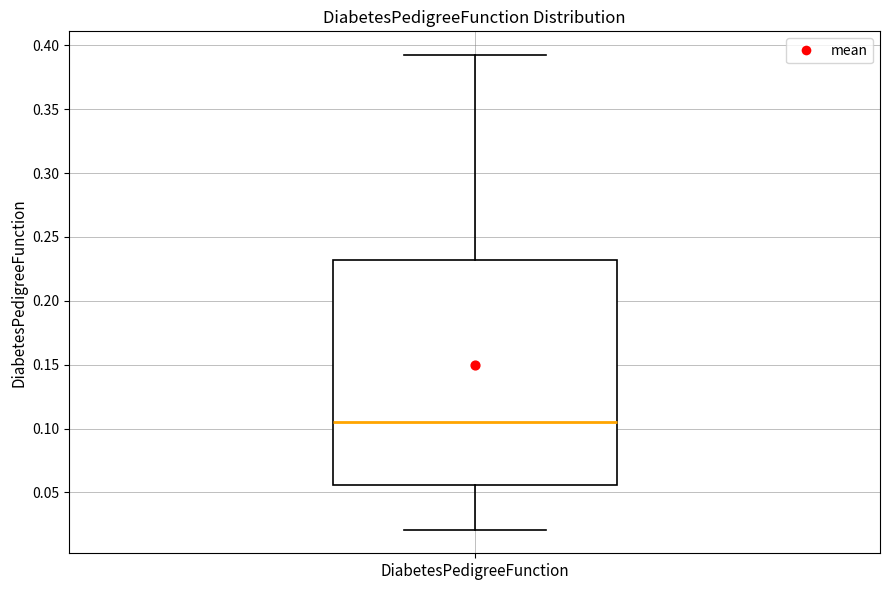

Where is the upper edge of the box for DiabetesPedigreeFunction on the y-axis? The values are not printed on the chart, so give them approximately, as read against the axis.

0.230